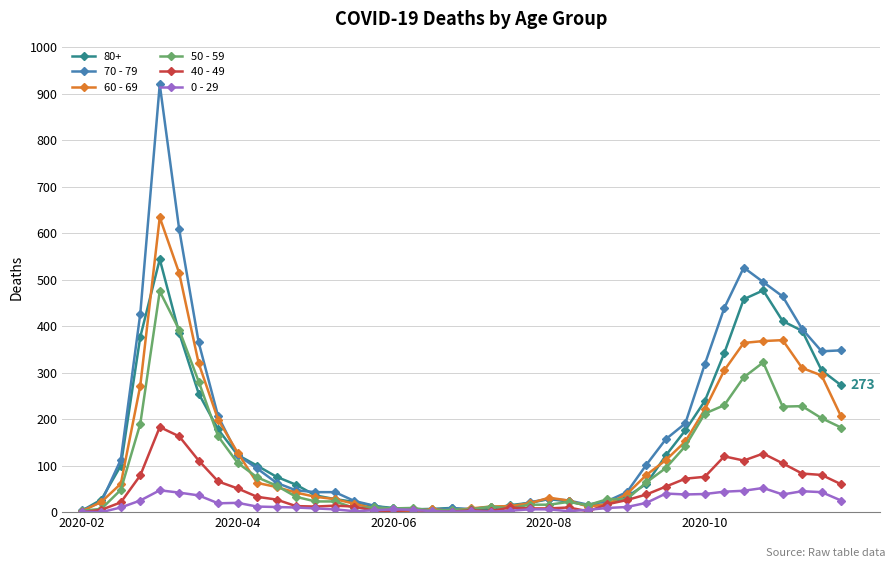

True or false: 80+ has more than 0 points higher than both neighbors.

True